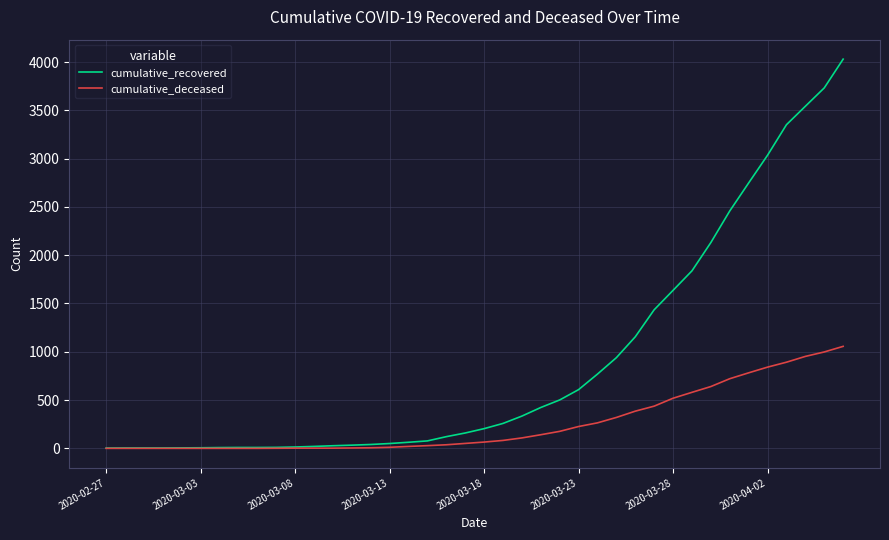

List the series in order of their overall mean, lowest first.

cumulative_deceased, cumulative_recovered